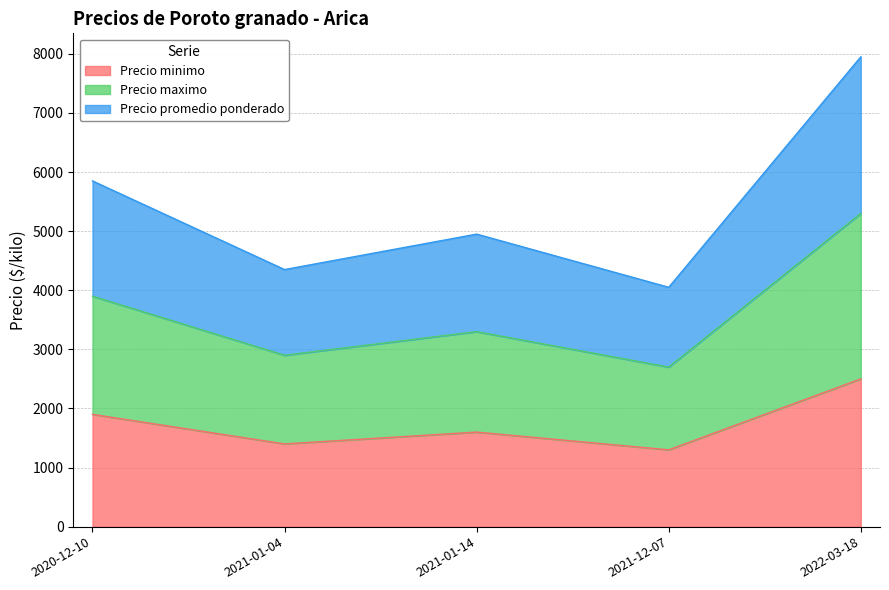

True or false: Precio minimo and Precio promedio ponderado cross at least once.

False